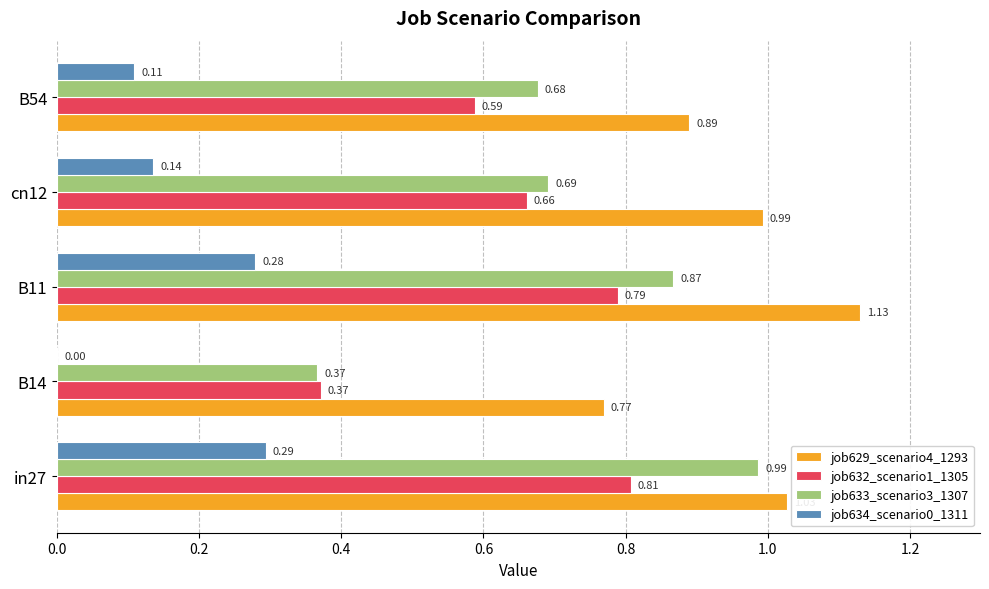

What is the sum of all job632_scenario1_1305 values?

3.2